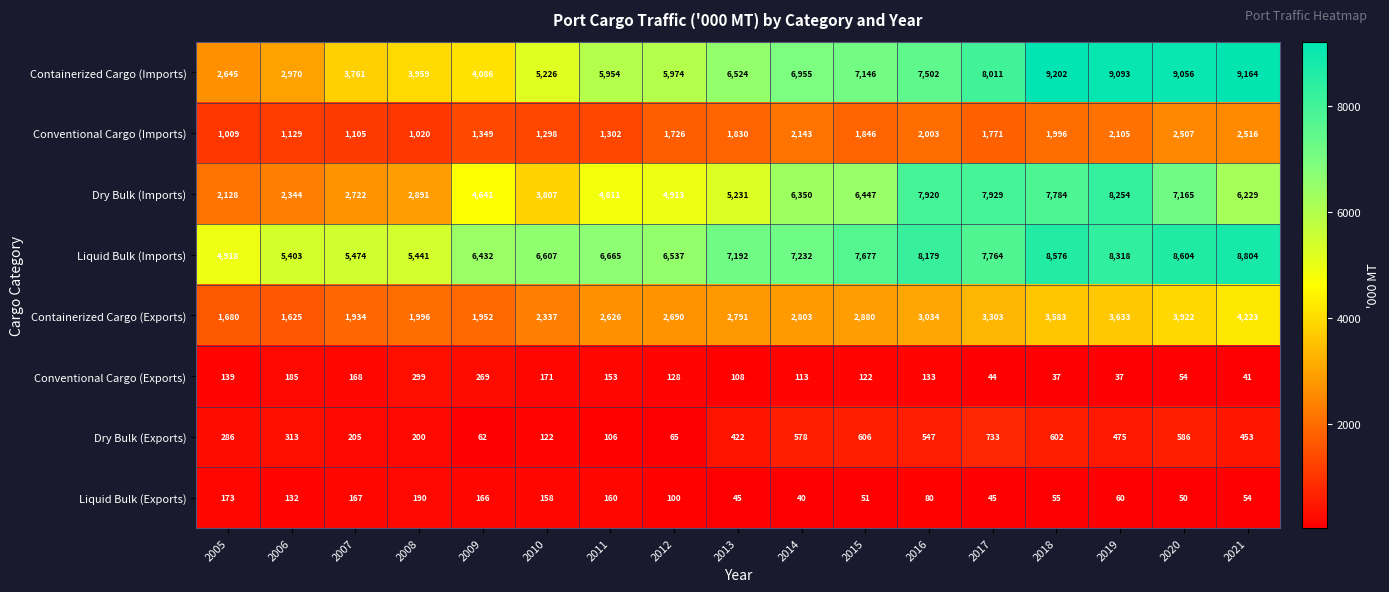

Is it true that Containerized Cargo (Imports) equals 1683 at 2008?

False